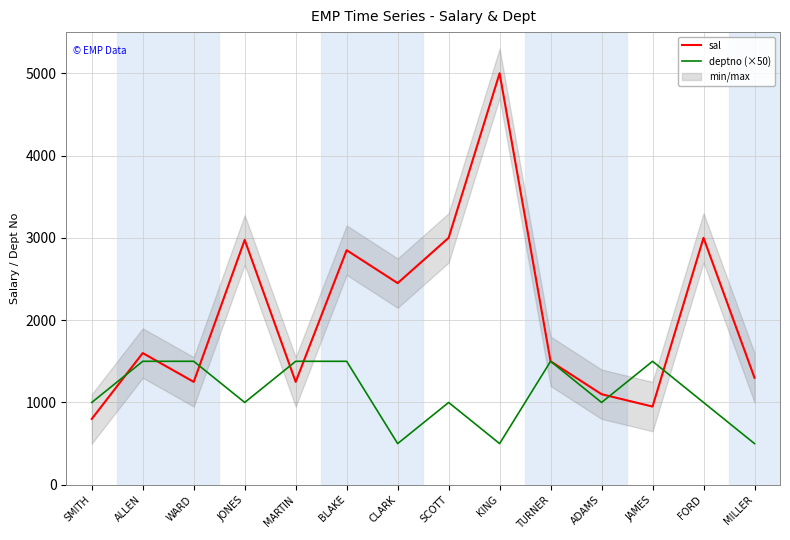

At which category does sal reach its first local valley?

WARD